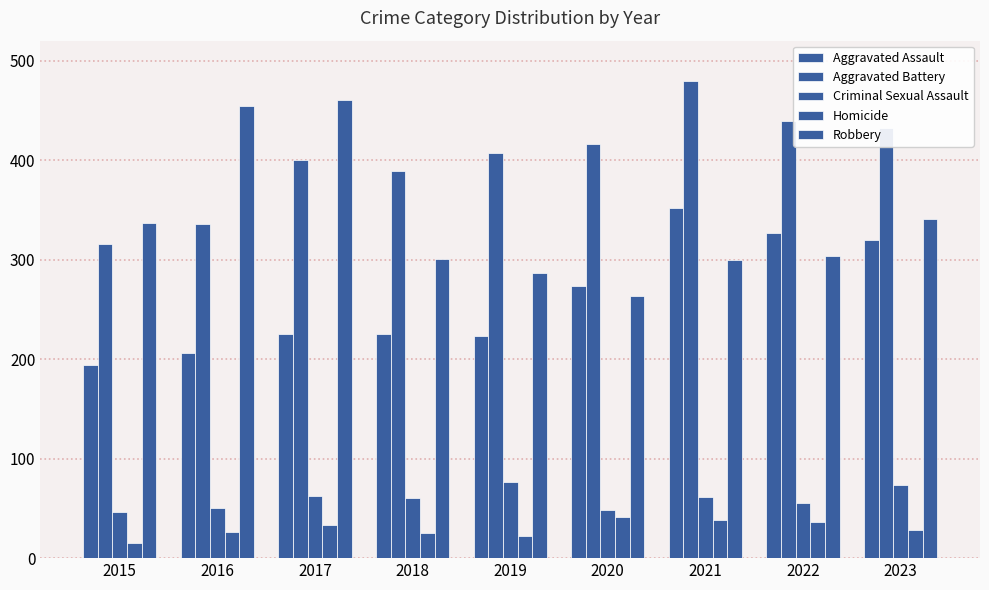

What is the minimum value shown in the chart?

15